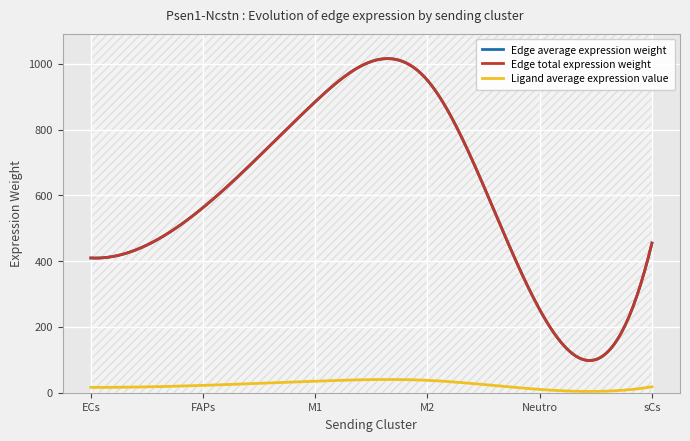

What is the label of the 2nd point from the left?

FAPs